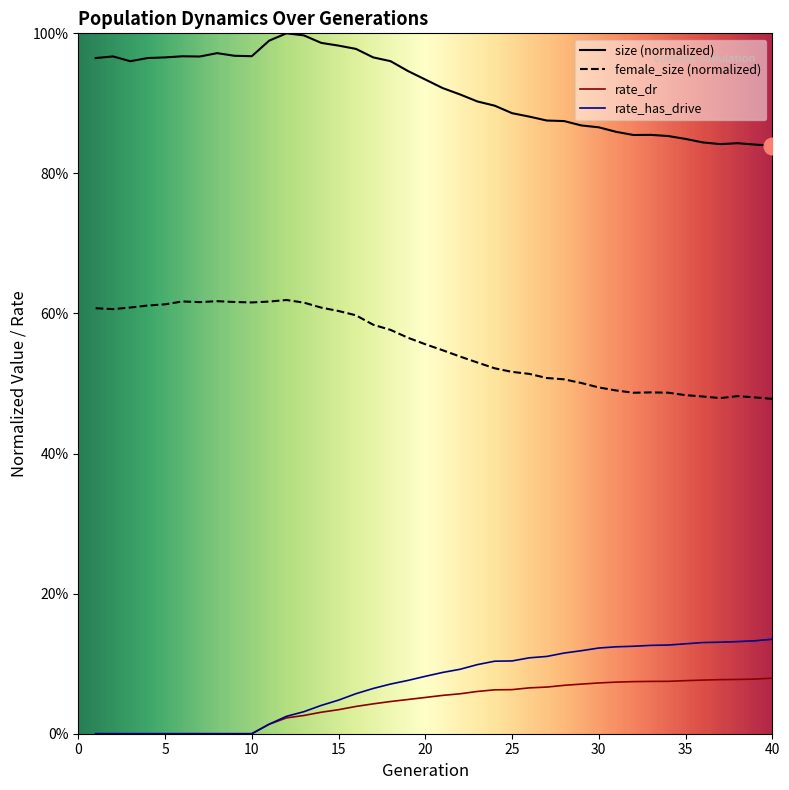

The value of rate_has_drive at 15 is 0.0. True or false?

False